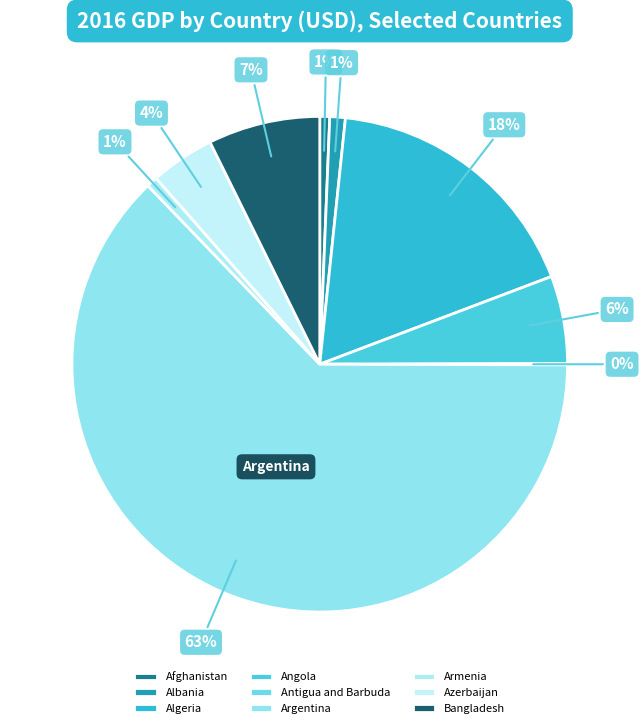

To the nearest percent, what is the combined percentage of Algeria and Antigua and Barbuda?

18%